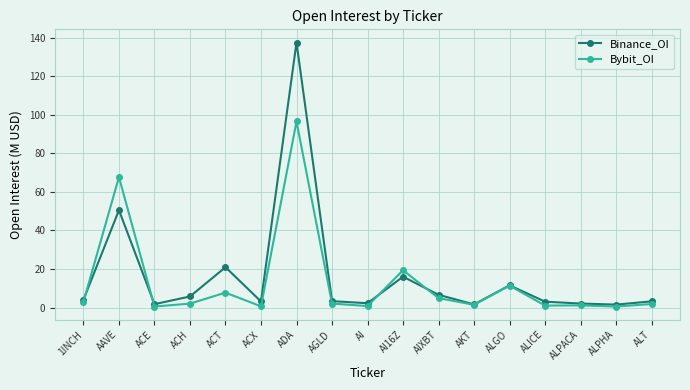

At which category is the sum across all series the highest?

ADA